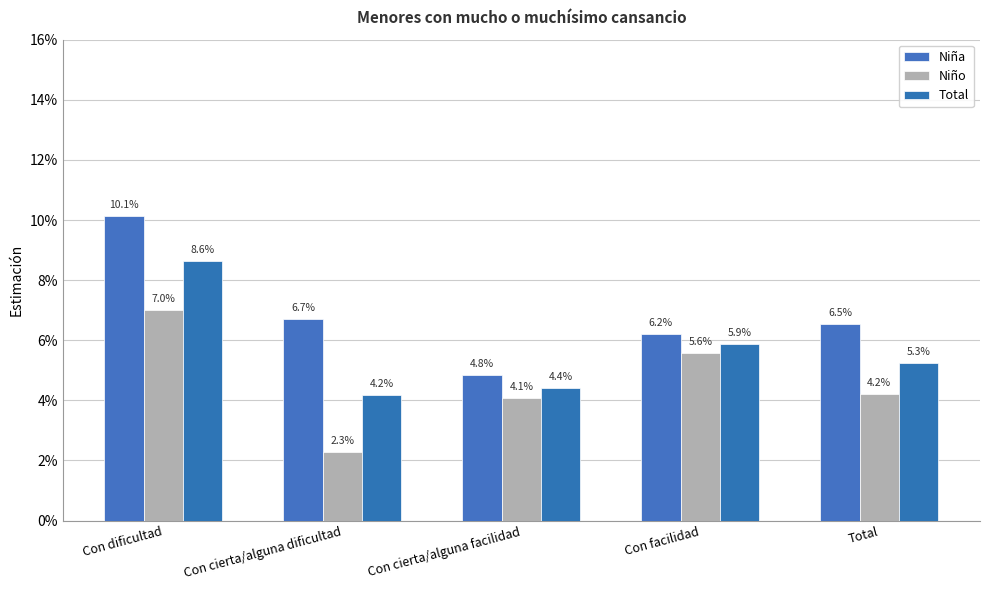

Reading right to left, what are all the values shown in this chart?

Niña: 0.1	0.1	0.0	0.1	0.1
Niño: 0.0	0.1	0.0	0.0	0.1
Total: 0.1	0.1	0.0	0.0	0.1